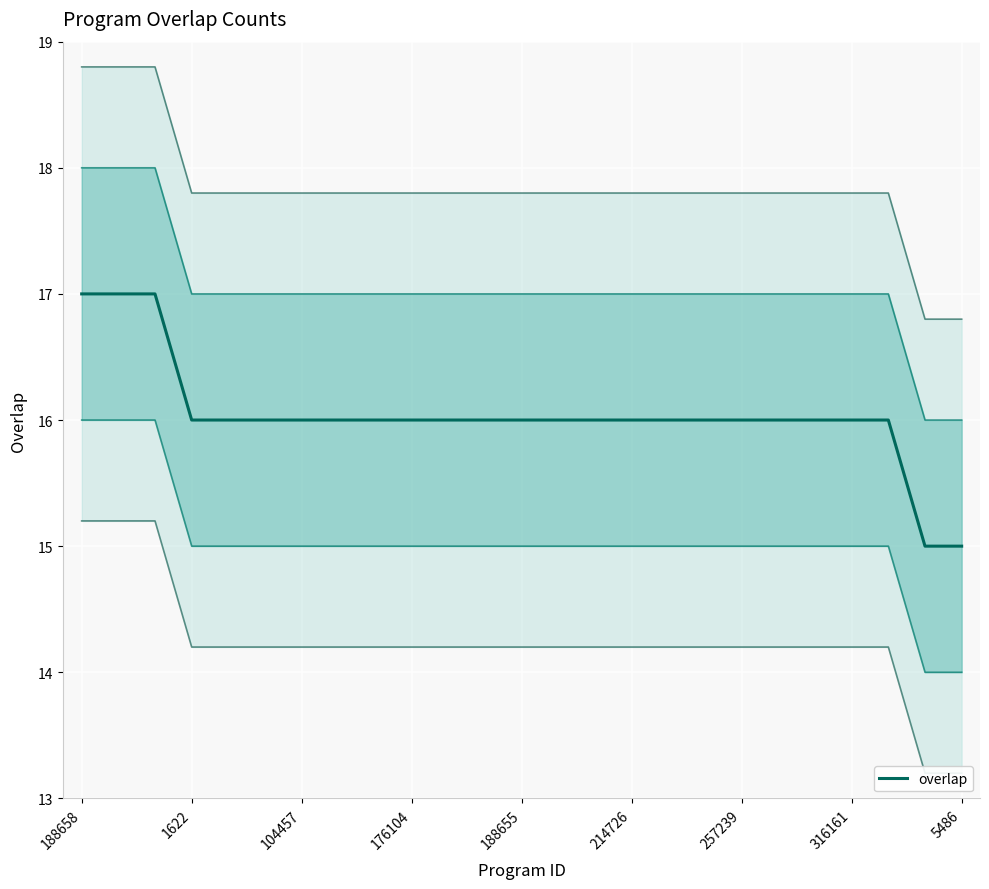

How many distinct data groups are displayed?

1